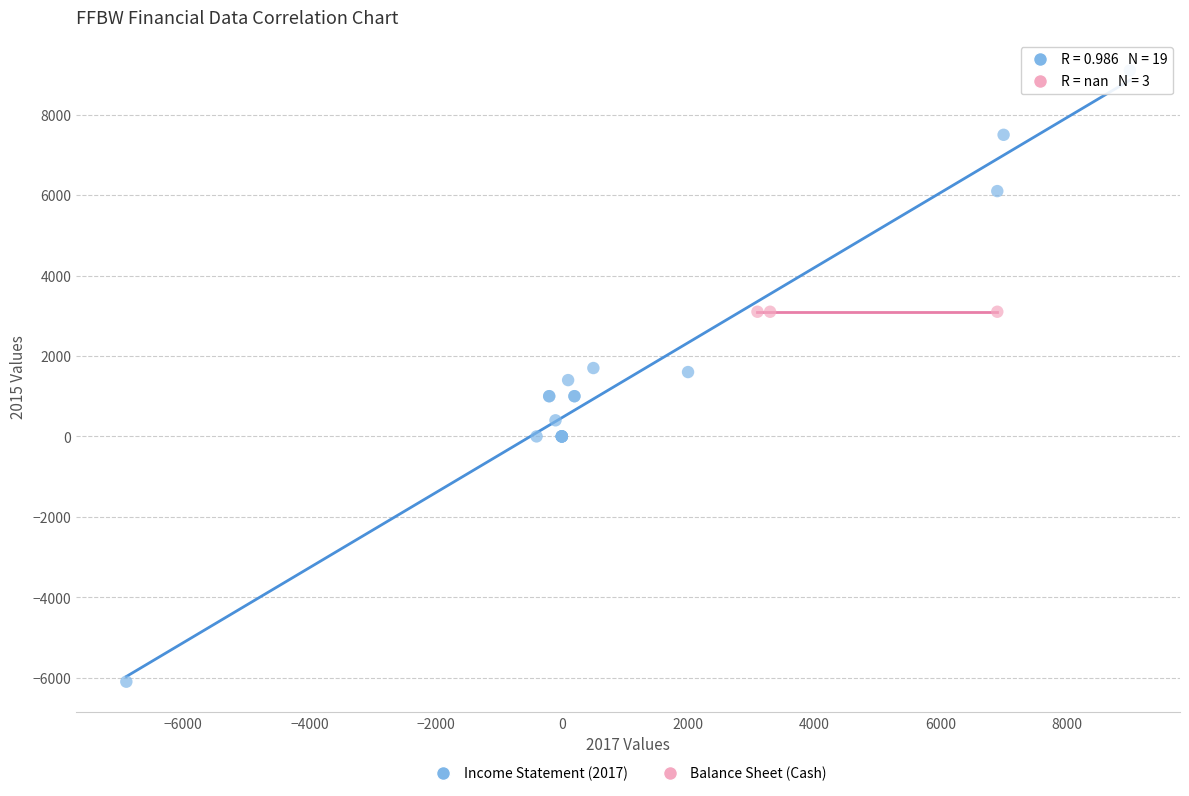

Which series contains the highest Y value?

Income Statement (2017)